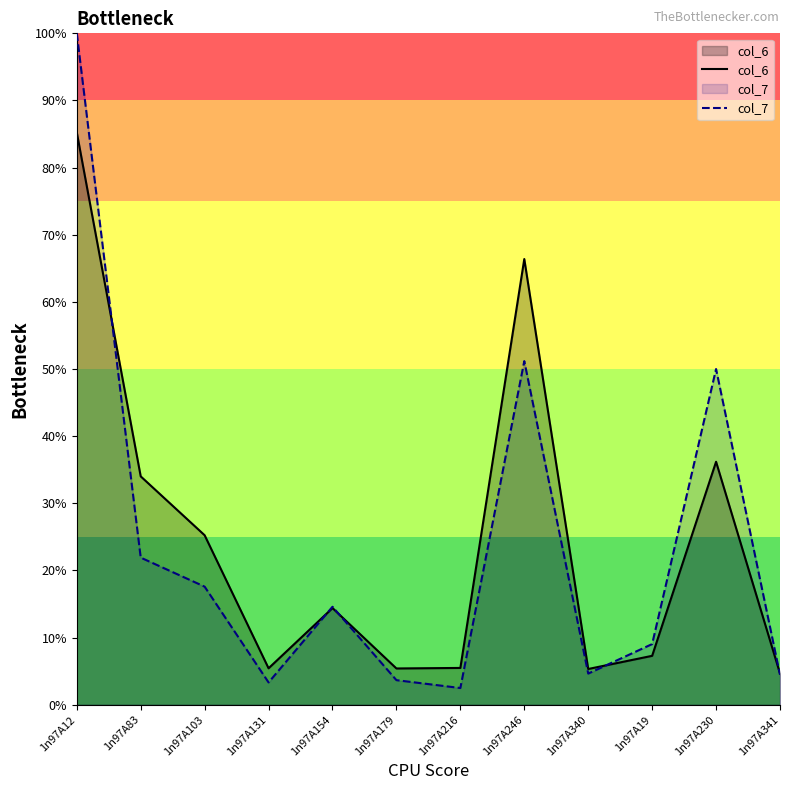

Which has a higher value, 1n97A83 or 1n97A12?

1n97A12